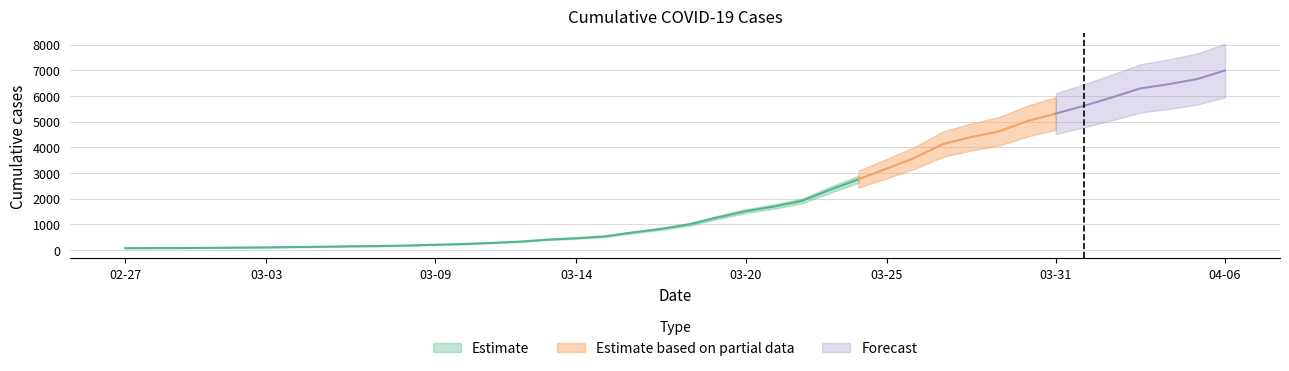

Rank the categories by value from lowest to highest.

2020-02-27, 2020-02-28, 2020-02-29, 2020-03-01, 2020-03-02, 2020-03-03, 2020-03-04, 2020-03-05, 2020-03-06, 2020-03-07, 2020-03-08, 2020-03-09, 2020-03-10, 2020-03-11, 2020-03-12, 2020-03-13, 2020-03-14, 2020-03-15, 2020-03-16, 2020-03-17, 2020-03-18, 2020-03-19, 2020-03-20, 2020-03-21, 2020-03-22, 2020-03-23, 2020-03-24, 2020-03-25, 2020-03-26, 2020-03-27, 2020-03-28, 2020-03-29, 2020-03-30, 2020-03-31, 2020-04-01, 2020-04-02, 2020-04-03, 2020-04-04, 2020-04-05, 2020-04-06